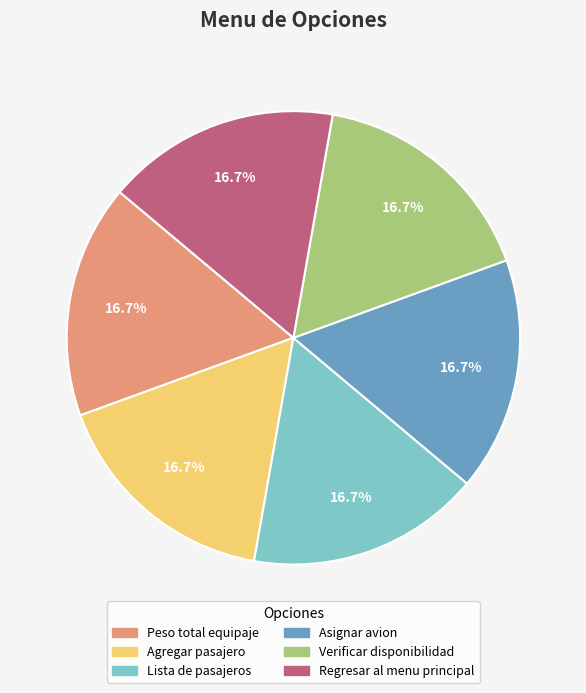

What is the ratio of the value at Verificar disponibilidad to the value at Asignar avion?

1.0